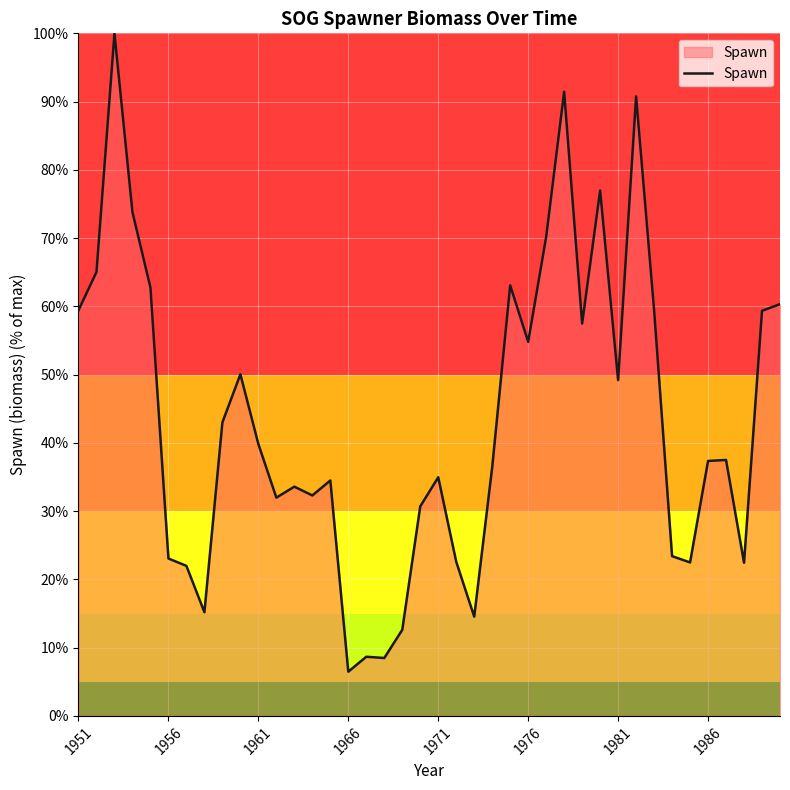

What is the difference between the maximum and minimum values?

93.5